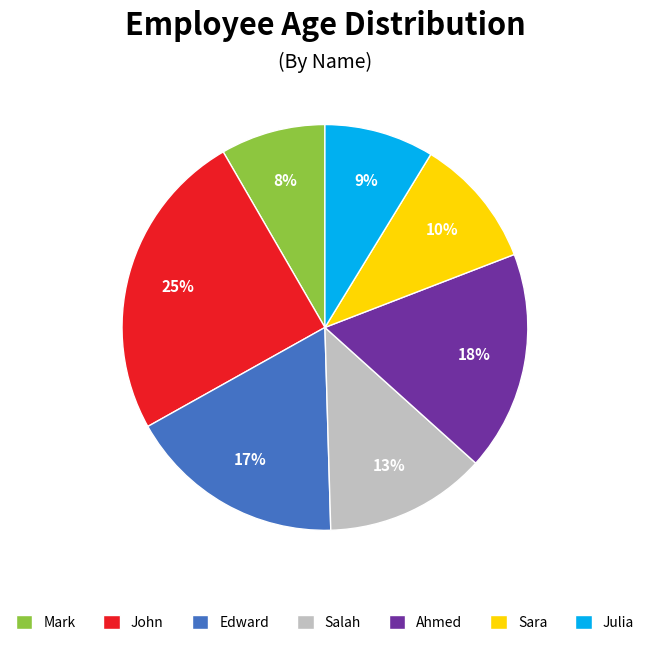

To the nearest percent, what portion does Mark represent?

8%